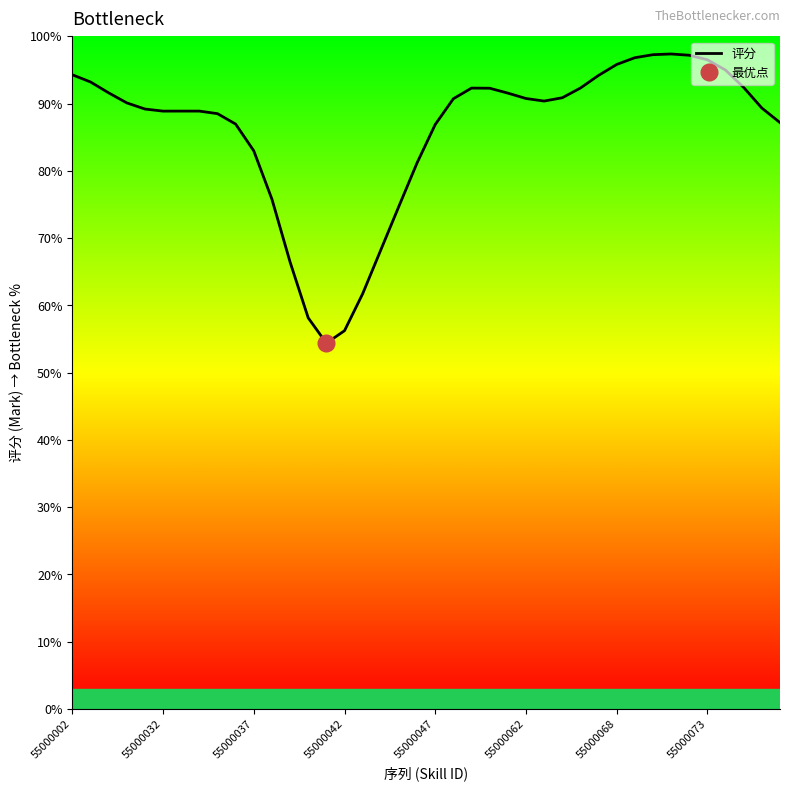

Read the value at 38.

89.3